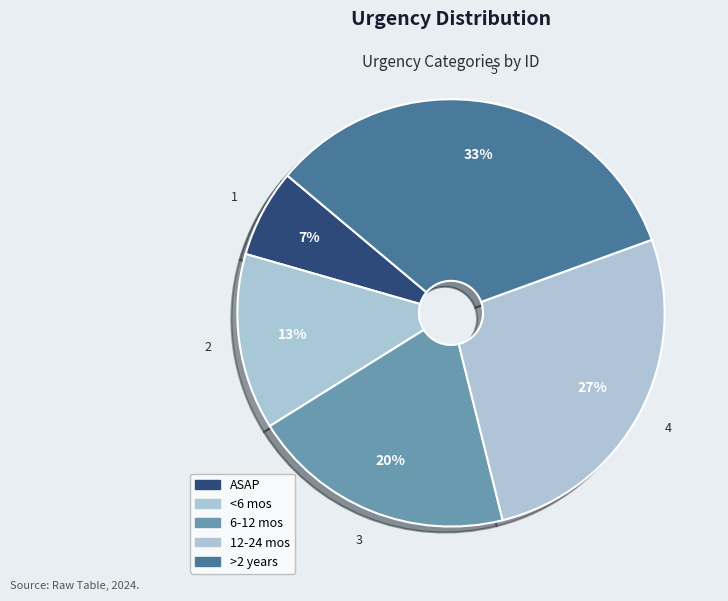

To the nearest percent, what portion does >2 years represent?

33%